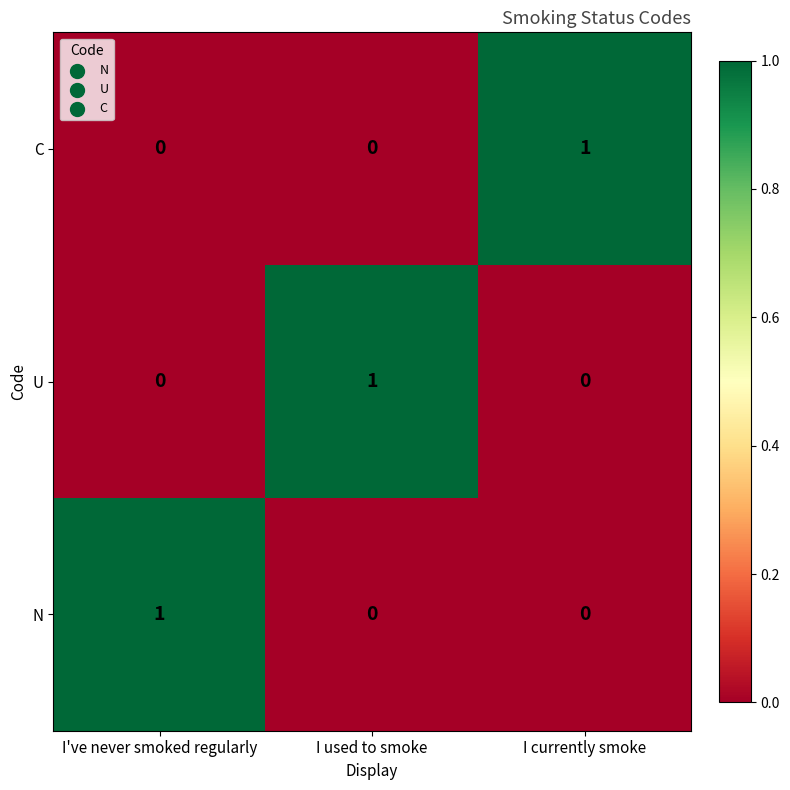

The C series shows 0 at I've never smoked regularly. True or false?

True